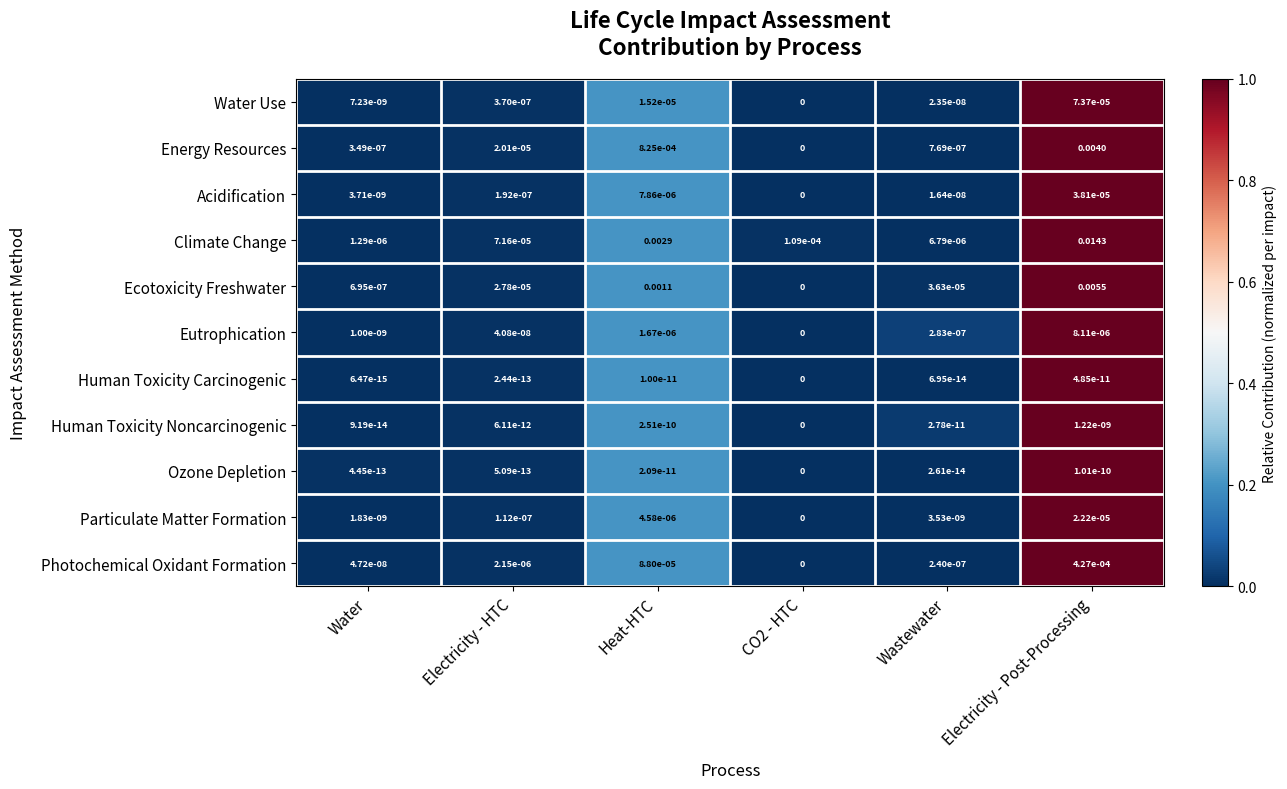

List the series in order of their peak value, lowest first.

Human Toxicity Carcinogenic, Ozone Depletion, Human Toxicity Noncarcinogenic, Eutrophication, Particulate Matter Formation, Acidification, Water Use, Photochemical Oxidant Formation, Energy Resources, Ecotoxicity Freshwater, Climate Change